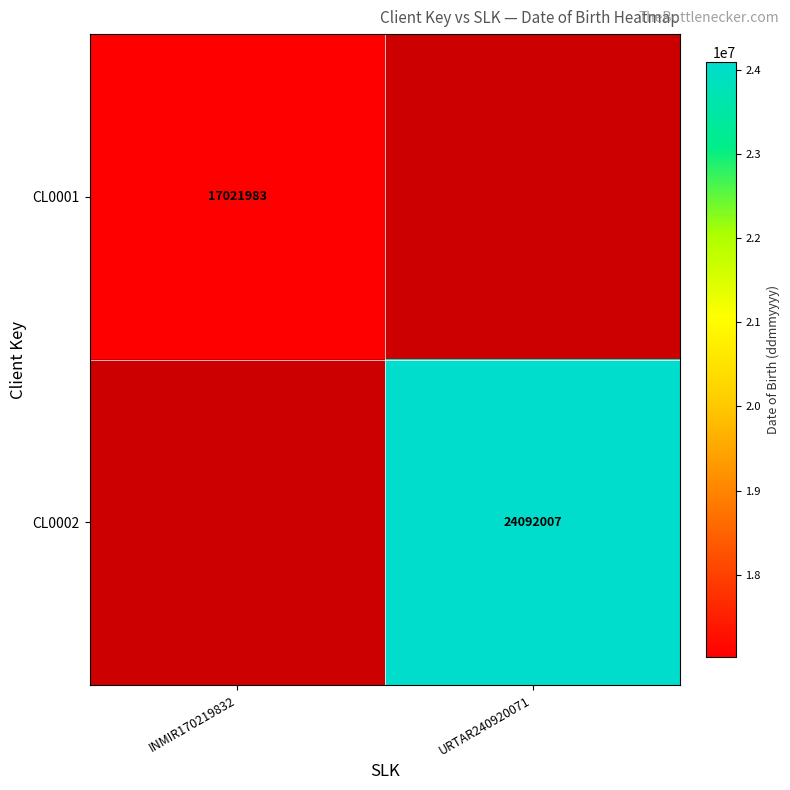

Is it true that CL0002 equals 36625879 at URTAR240920071?

False